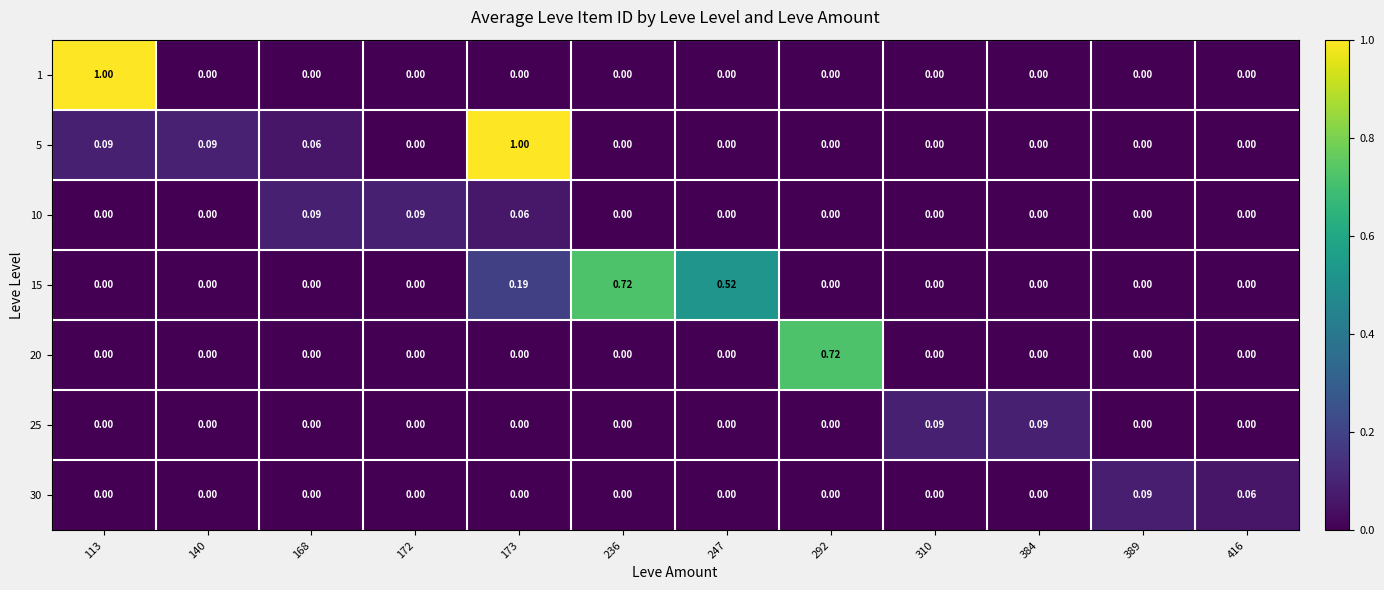

How many values in the 20 series exceed 0?

1